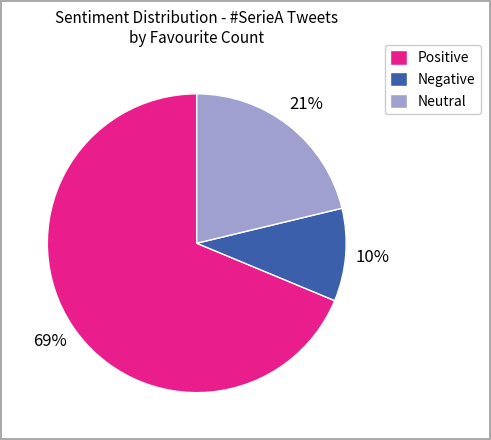

True or false: Neutral accounts for 21% of the total.

True